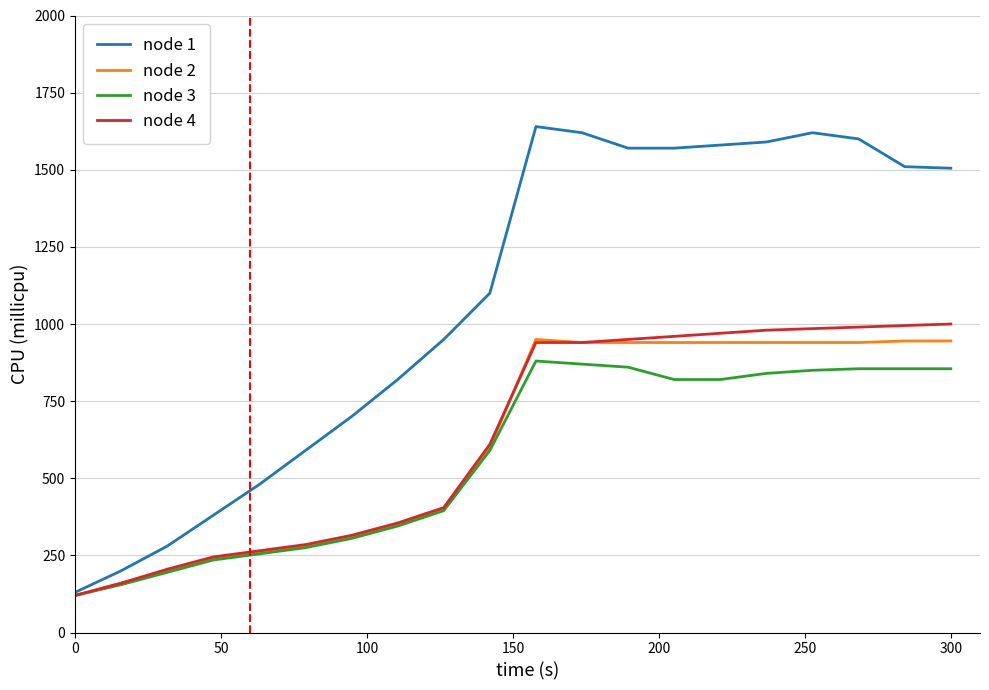

Which series has the largest range (max minus min)?

node 1